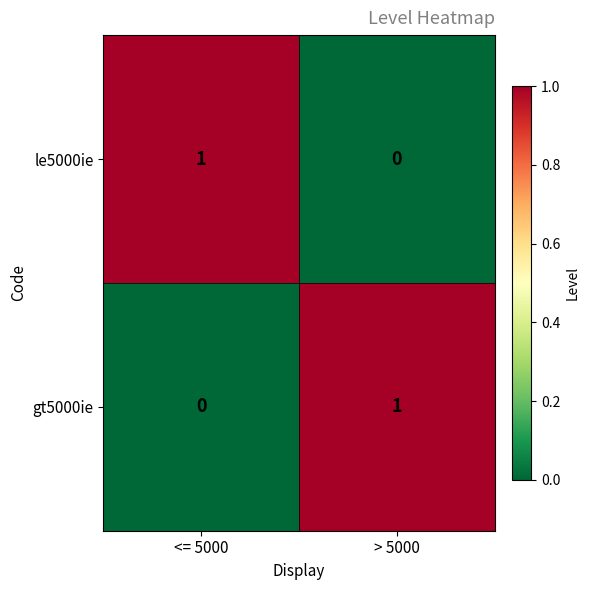

Is it true that le5000ie equals 0 at > 5000?

True